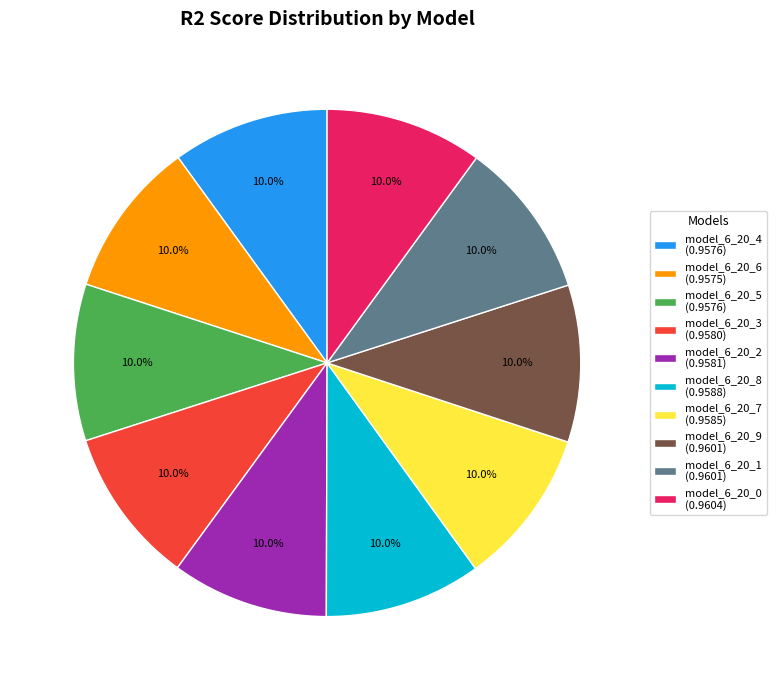

What portion of the pie excludes model_6_20_4 (0.9576)?

90.0%